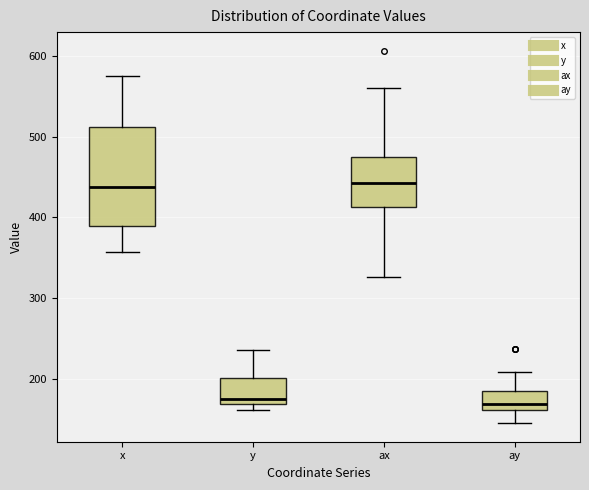

Reading left to right, transcribe this box plot: for each box, give where its median line is, the range the box spans, and where its two whiskers end, as read against the y-axis. The values are not printed on the chart, so give them approximately, as read against the axis.

x: median 440, box 390 to 510, whiskers 360 to 570
y: median 180, box 170 to 200, whiskers 160 to 240
ax: median 440, box 410 to 480, whiskers 330 to 560
ay: median 170, box 160 to 190, whiskers 150 to 210